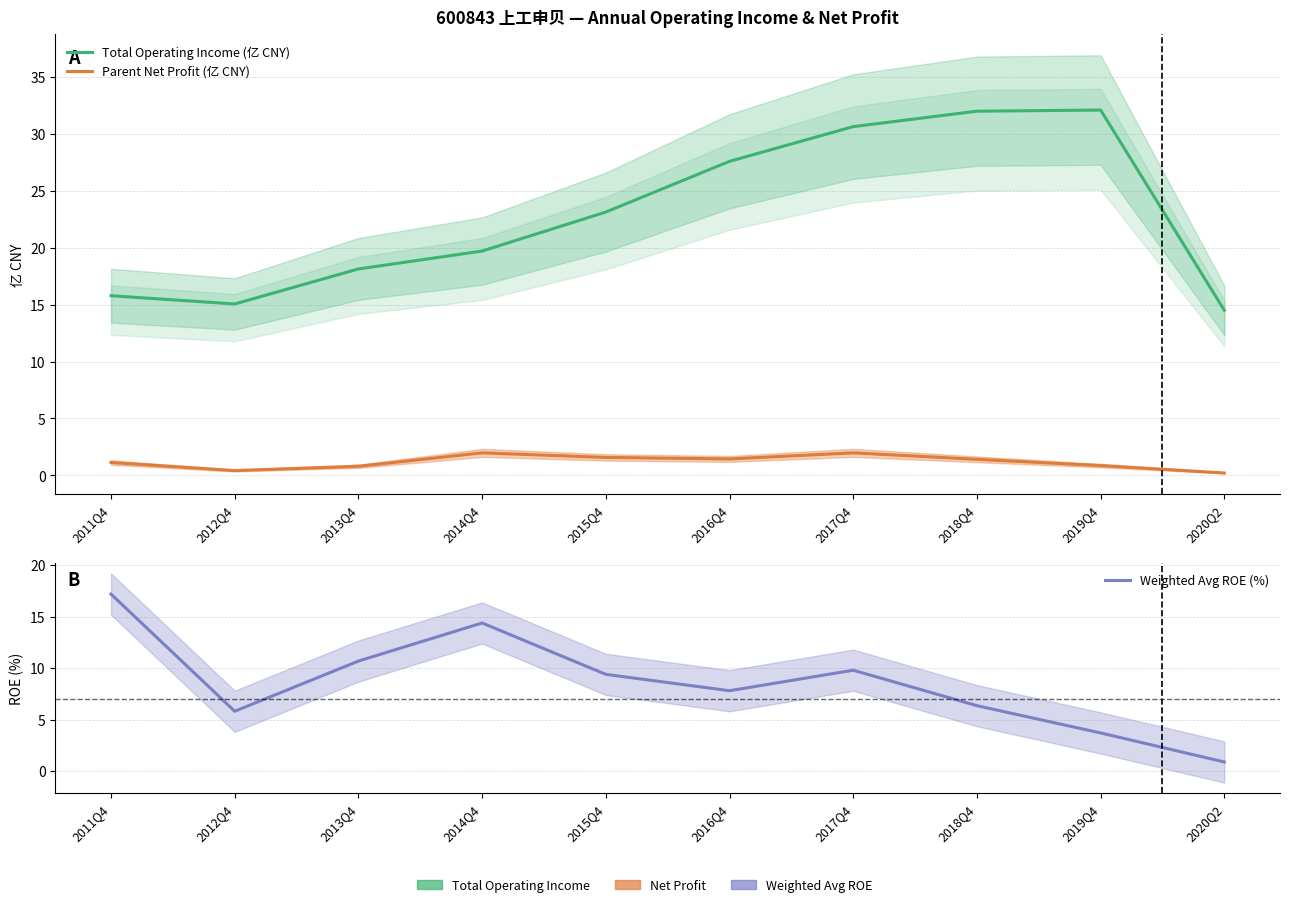

What is the value of the Parent Net Profit (亿 CNY) point at the 5th from the left?

1.6